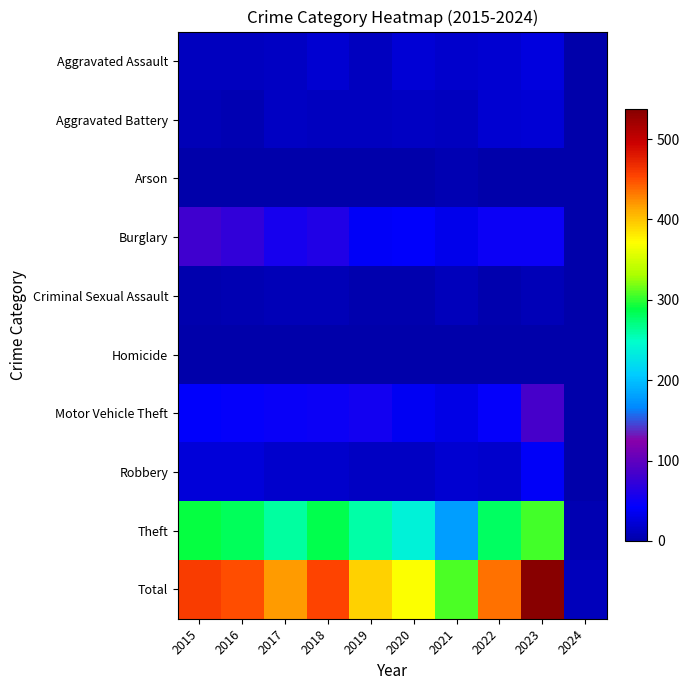

Which series has the largest total across all categories?

Total